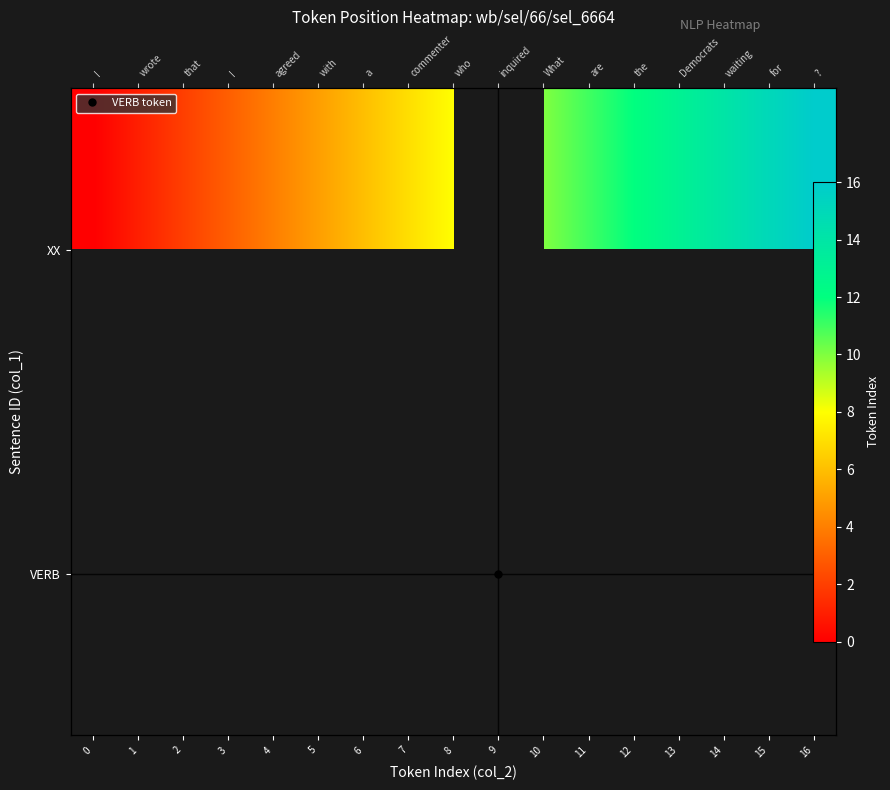

Count the number of categories in the chart.

17